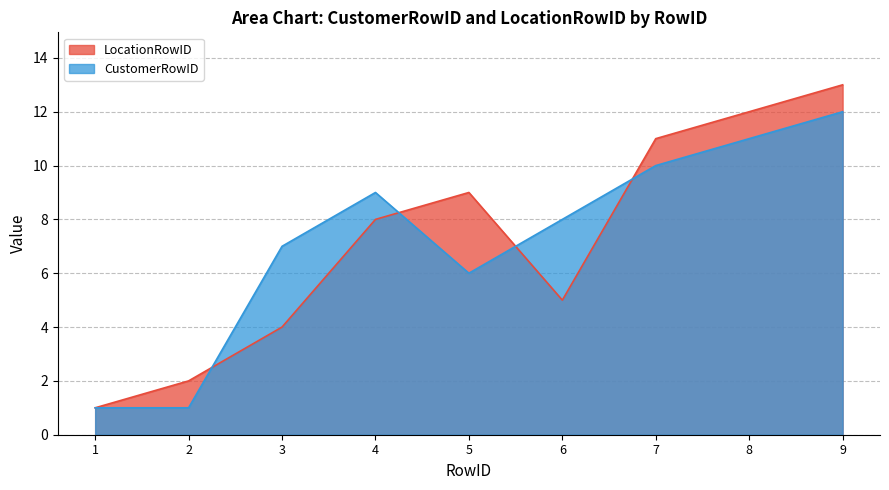

Where is the first local maximum for LocationRowID?

5